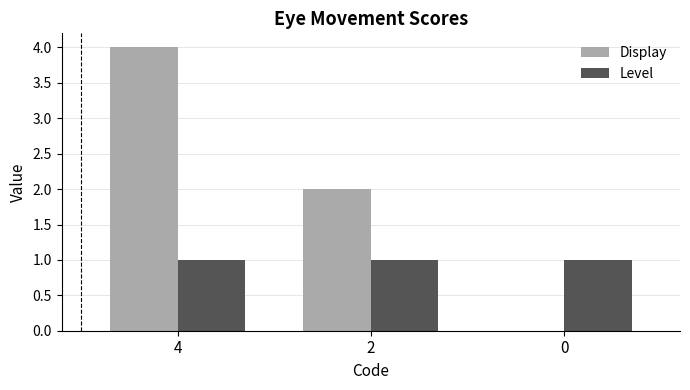

What are all the series names shown in the legend?

Display, Level